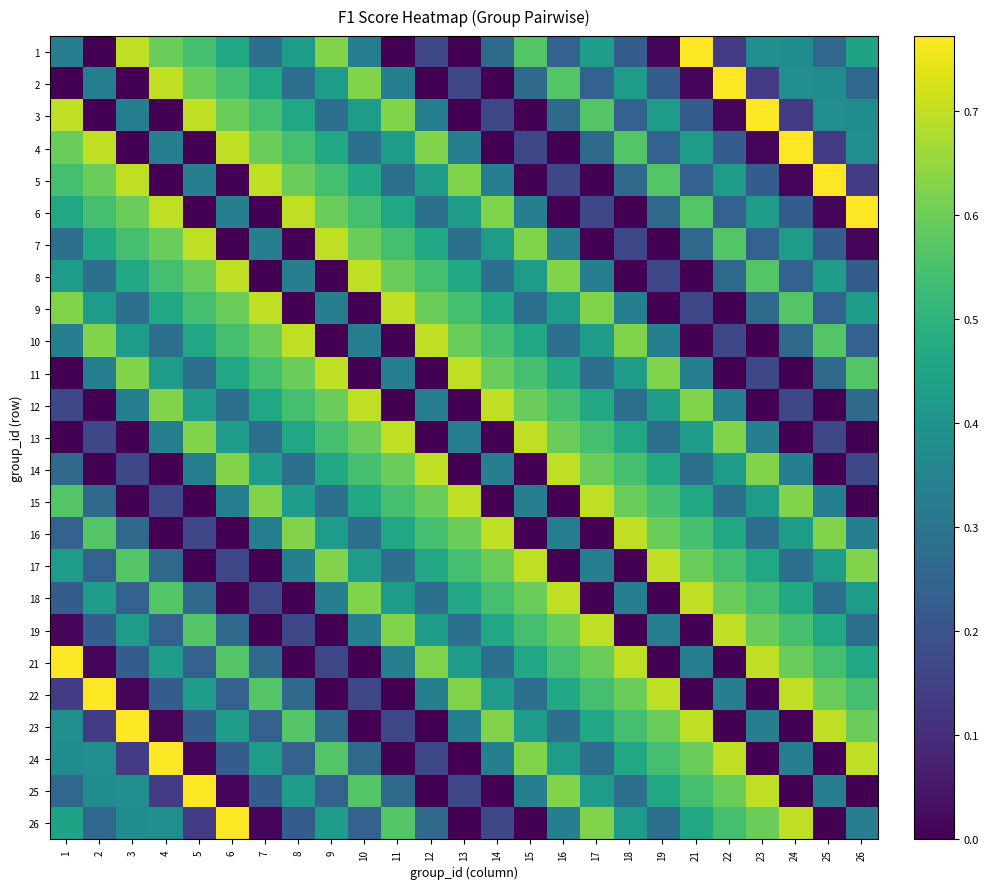

Reading left to right, transcribe all the data shown in this chart.

1: 1=0.3	2=0.0	3=0.7	4=0.6	5=0.5	6=0.5	7=0.3	8=0.4	9=0.6	10=0.3	11=0.0	12=0.2	13=0.0	14=0.3	15=0.6	16=0.2	17=0.4	18=0.2	19=0.0	21=0.8	22=0.1	23=0.4	24=0.4	25=0.3	26=0.4
2: 1=0.0	2=0.3	3=0.0	4=0.7	5=0.6	6=0.5	7=0.5	8=0.3	9=0.4	10=0.6	11=0.3	12=0.0	13=0.2	14=0.0	15=0.3	16=0.6	17=0.2	18=0.4	19=0.2	21=0.0	22=0.8	23=0.1	24=0.4	25=0.4	26=0.3
3: 1=0.7	2=0.0	3=0.3	4=0.0	5=0.7	6=0.6	7=0.5	8=0.5	9=0.3	10=0.4	11=0.6	12=0.3	13=0.0	14=0.2	15=0.0	16=0.3	17=0.6	18=0.2	19=0.4	21=0.2	22=0.0	23=0.8	24=0.1	25=0.4	26=0.4
4: 1=0.6	2=0.7	3=0.0	4=0.3	5=0.0	6=0.7	7=0.6	8=0.5	9=0.5	10=0.3	11=0.4	12=0.6	13=0.3	14=0.0	15=0.2	16=0.0	17=0.3	18=0.6	19=0.2	21=0.4	22=0.2	23=0.0	24=0.8	25=0.1	26=0.4
5: 1=0.5	2=0.6	3=0.7	4=0.0	5=0.3	6=0.0	7=0.7	8=0.6	9=0.5	10=0.5	11=0.3	12=0.4	13=0.6	14=0.3	15=0.0	16=0.2	17=0.0	18=0.3	19=0.6	21=0.2	22=0.4	23=0.2	24=0.0	25=0.8	26=0.1
6: 1=0.5	2=0.5	3=0.6	4=0.7	5=0.0	6=0.3	7=0.0	8=0.7	9=0.6	10=0.5	11=0.5	12=0.3	13=0.4	14=0.6	15=0.3	16=0.0	17=0.2	18=0.0	19=0.3	21=0.6	22=0.2	23=0.4	24=0.2	25=0.0	26=0.8
7: 1=0.3	2=0.5	3=0.5	4=0.6	5=0.7	6=0.0	7=0.3	8=0.0	9=0.7	10=0.6	11=0.5	12=0.5	13=0.3	14=0.4	15=0.6	16=0.3	17=0.0	18=0.2	19=0.0	21=0.3	22=0.6	23=0.2	24=0.4	25=0.2	26=0.0
8: 1=0.4	2=0.3	3=0.5	4=0.5	5=0.6	6=0.7	7=0.0	8=0.3	9=0.0	10=0.7	11=0.6	12=0.5	13=0.5	14=0.3	15=0.4	16=0.6	17=0.3	18=0.0	19=0.2	21=0.0	22=0.3	23=0.6	24=0.2	25=0.4	26=0.2
9: 1=0.6	2=0.4	3=0.3	4=0.5	5=0.5	6=0.6	7=0.7	8=0.0	9=0.3	10=0.0	11=0.7	12=0.6	13=0.5	14=0.5	15=0.3	16=0.4	17=0.6	18=0.3	19=0.0	21=0.2	22=0.0	23=0.3	24=0.6	25=0.2	26=0.4
10: 1=0.3	2=0.6	3=0.4	4=0.3	5=0.5	6=0.5	7=0.6	8=0.7	9=0.0	10=0.3	11=0.0	12=0.7	13=0.6	14=0.5	15=0.5	16=0.3	17=0.4	18=0.6	19=0.3	21=0.0	22=0.2	23=0.0	24=0.3	25=0.6	26=0.2
11: 1=0.0	2=0.3	3=0.6	4=0.4	5=0.3	6=0.5	7=0.5	8=0.6	9=0.7	10=0.0	11=0.3	12=0.0	13=0.7	14=0.6	15=0.5	16=0.5	17=0.3	18=0.4	19=0.6	21=0.3	22=0.0	23=0.2	24=0.0	25=0.3	26=0.6
12: 1=0.2	2=0.0	3=0.3	4=0.6	5=0.4	6=0.3	7=0.5	8=0.5	9=0.6	10=0.7	11=0.0	12=0.3	13=0.0	14=0.7	15=0.6	16=0.5	17=0.5	18=0.3	19=0.4	21=0.6	22=0.3	23=0.0	24=0.2	25=0.0	26=0.3
13: 1=0.0	2=0.2	3=0.0	4=0.3	5=0.6	6=0.4	7=0.3	8=0.5	9=0.5	10=0.6	11=0.7	12=0.0	13=0.3	14=0.0	15=0.7	16=0.6	17=0.5	18=0.5	19=0.3	21=0.4	22=0.6	23=0.3	24=0.0	25=0.2	26=0.0
14: 1=0.3	2=0.0	3=0.2	4=0.0	5=0.3	6=0.6	7=0.4	8=0.3	9=0.5	10=0.5	11=0.6	12=0.7	13=0.0	14=0.3	15=0.0	16=0.7	17=0.6	18=0.5	19=0.5	21=0.3	22=0.4	23=0.6	24=0.3	25=0.0	26=0.2
15: 1=0.6	2=0.3	3=0.0	4=0.2	5=0.0	6=0.3	7=0.6	8=0.4	9=0.3	10=0.5	11=0.5	12=0.6	13=0.7	14=0.0	15=0.3	16=0.0	17=0.7	18=0.6	19=0.5	21=0.5	22=0.3	23=0.4	24=0.6	25=0.3	26=0.0
16: 1=0.2	2=0.6	3=0.3	4=0.0	5=0.2	6=0.0	7=0.3	8=0.6	9=0.4	10=0.3	11=0.5	12=0.5	13=0.6	14=0.7	15=0.0	16=0.3	17=0.0	18=0.7	19=0.6	21=0.5	22=0.5	23=0.3	24=0.4	25=0.6	26=0.3
17: 1=0.4	2=0.2	3=0.6	4=0.3	5=0.0	6=0.2	7=0.0	8=0.3	9=0.6	10=0.4	11=0.3	12=0.5	13=0.5	14=0.6	15=0.7	16=0.0	17=0.3	18=0.0	19=0.7	21=0.6	22=0.5	23=0.5	24=0.3	25=0.4	26=0.6
18: 1=0.2	2=0.4	3=0.2	4=0.6	5=0.3	6=0.0	7=0.2	8=0.0	9=0.3	10=0.6	11=0.4	12=0.3	13=0.5	14=0.5	15=0.6	16=0.7	17=0.0	18=0.3	19=0.0	21=0.7	22=0.6	23=0.5	24=0.5	25=0.3	26=0.4
19: 1=0.0	2=0.2	3=0.4	4=0.2	5=0.6	6=0.3	7=0.0	8=0.2	9=0.0	10=0.3	11=0.6	12=0.4	13=0.3	14=0.5	15=0.5	16=0.6	17=0.7	18=0.0	19=0.3	21=0.0	22=0.7	23=0.6	24=0.5	25=0.5	26=0.3
21: 1=0.8	2=0.0	3=0.2	4=0.4	5=0.2	6=0.6	7=0.3	8=0.0	9=0.2	10=0.0	11=0.3	12=0.6	13=0.4	14=0.3	15=0.5	16=0.5	17=0.6	18=0.7	19=0.0	21=0.3	22=0.0	23=0.7	24=0.6	25=0.5	26=0.5
22: 1=0.1	2=0.8	3=0.0	4=0.2	5=0.4	6=0.2	7=0.6	8=0.3	9=0.0	10=0.2	11=0.0	12=0.3	13=0.6	14=0.4	15=0.3	16=0.5	17=0.5	18=0.6	19=0.7	21=0.0	22=0.3	23=0.0	24=0.7	25=0.6	26=0.5
23: 1=0.4	2=0.1	3=0.8	4=0.0	5=0.2	6=0.4	7=0.2	8=0.6	9=0.3	10=0.0	11=0.2	12=0.0	13=0.3	14=0.6	15=0.4	16=0.3	17=0.5	18=0.5	19=0.6	21=0.7	22=0.0	23=0.3	24=0.0	25=0.7	26=0.6
24: 1=0.4	2=0.4	3=0.1	4=0.8	5=0.0	6=0.2	7=0.4	8=0.2	9=0.6	10=0.3	11=0.0	12=0.2	13=0.0	14=0.3	15=0.6	16=0.4	17=0.3	18=0.5	19=0.5	21=0.6	22=0.7	23=0.0	24=0.3	25=0.0	26=0.7
25: 1=0.3	2=0.4	3=0.4	4=0.1	5=0.8	6=0.0	7=0.2	8=0.4	9=0.2	10=0.6	11=0.3	12=0.0	13=0.2	14=0.0	15=0.3	16=0.6	17=0.4	18=0.3	19=0.5	21=0.5	22=0.6	23=0.7	24=0.0	25=0.3	26=0.0
26: 1=0.4	2=0.3	3=0.4	4=0.4	5=0.1	6=0.8	7=0.0	8=0.2	9=0.4	10=0.2	11=0.6	12=0.3	13=0.0	14=0.2	15=0.0	16=0.3	17=0.6	18=0.4	19=0.3	21=0.5	22=0.5	23=0.6	24=0.7	25=0.0	26=0.3